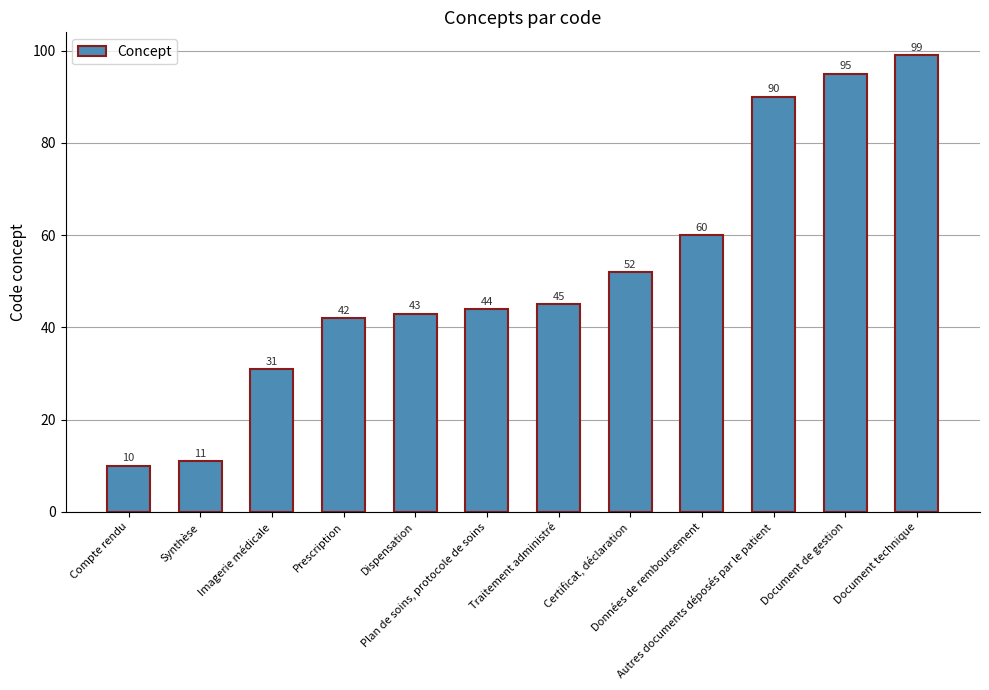

Approximately how many times larger is the value at Imagerie médicale compared to Plan de soins, protocole de soins?

0.7